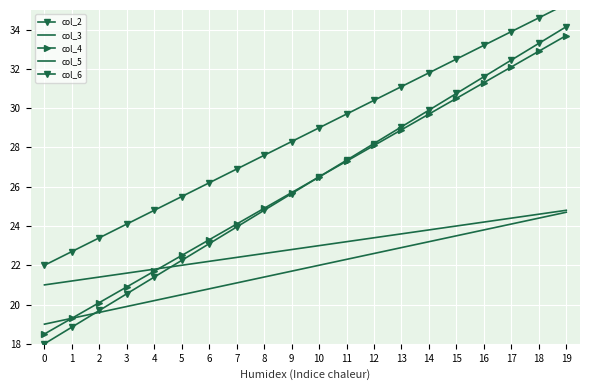

The value of col_2 at 19 is 34.1. True or false?

True